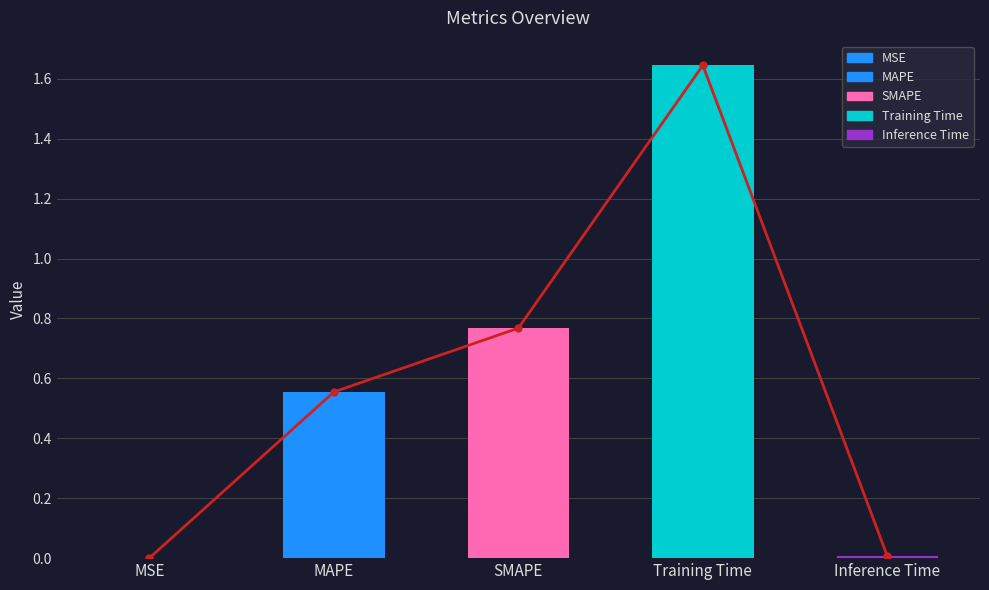

What is the difference between the maximum and minimum values?

1.6